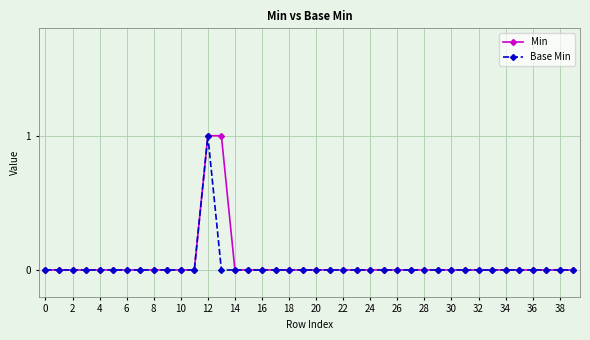

Is this an area chart (filled region under the line)?

No